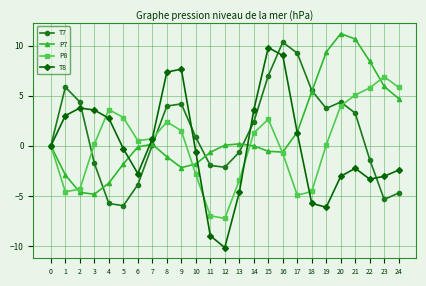

The value of T8 at 12 is -10.1. True or false?

True